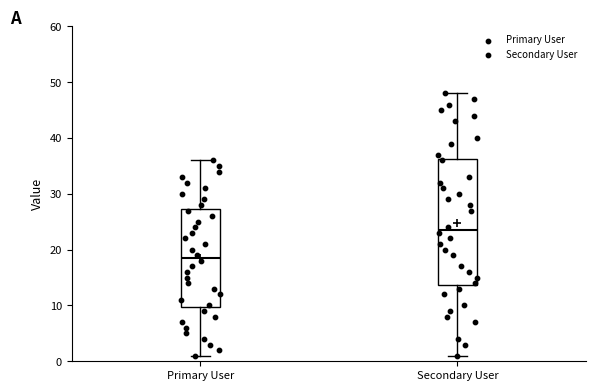

Reading left to right, transcribe this box plot: for each box, give where its median line is, the range the box spans, and where its two whiskers end, as read against the y-axis. The values are not printed on the chart, so give them approximately, as read against the axis.

Primary User: median 19, box 10 to 27, whiskers 1 to 36
Secondary User: median 24, box 14 to 36, whiskers 1 to 48